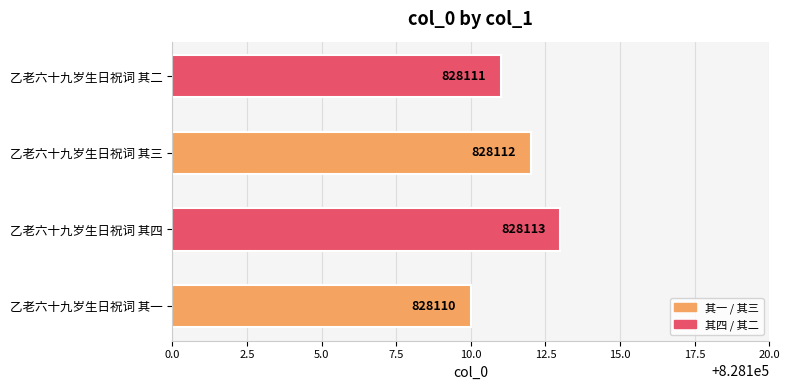

What is the sum of all values?

3312446